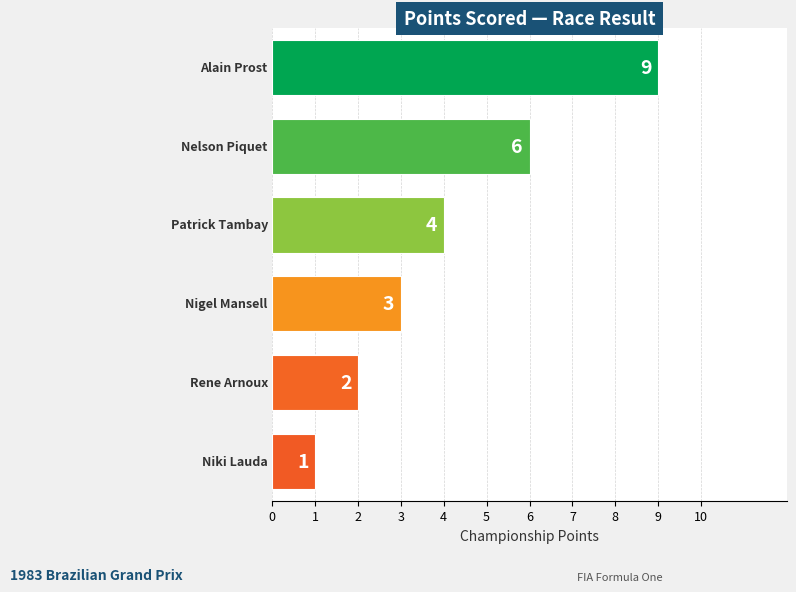

How many data points does each series have?

6